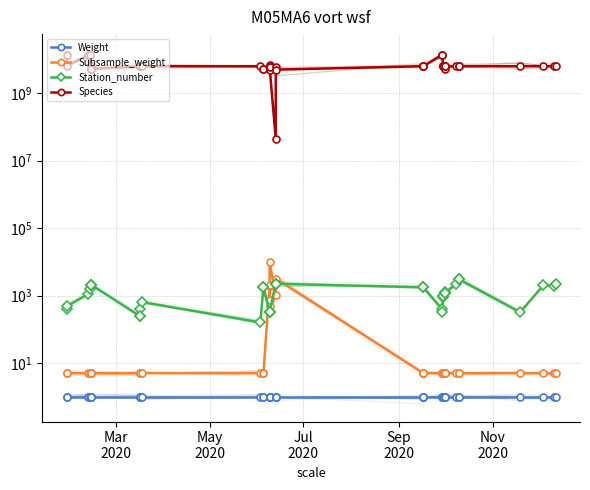

What is the highest value of the Species series?

13715250000